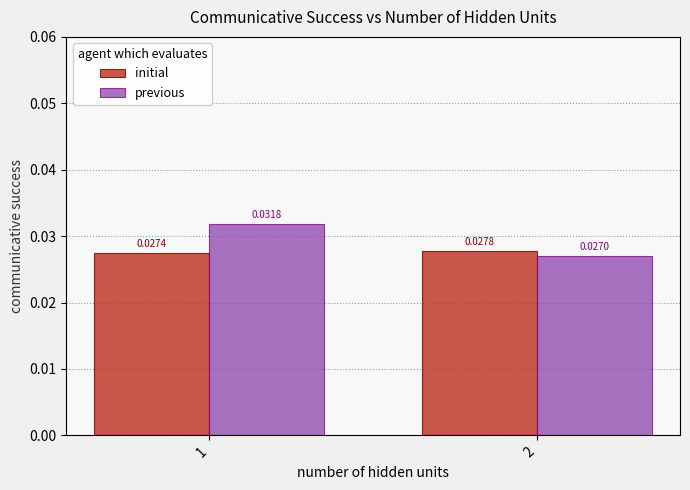

Is the value of initial at 1 greater than the value of previous at 1?

No